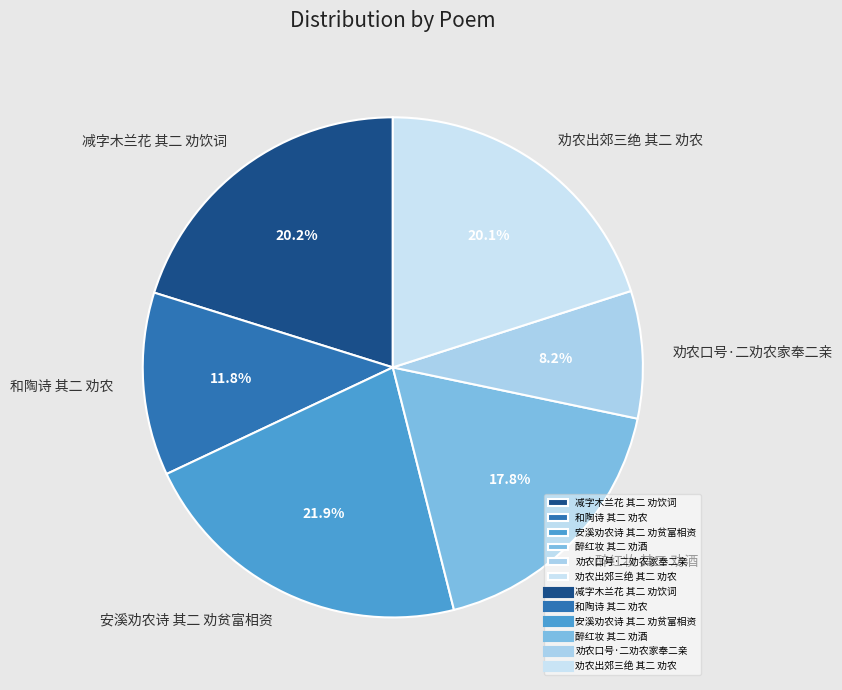

True or false: 劝农口号·二劝农家奉二亲 accounts for 8% of the total.

True